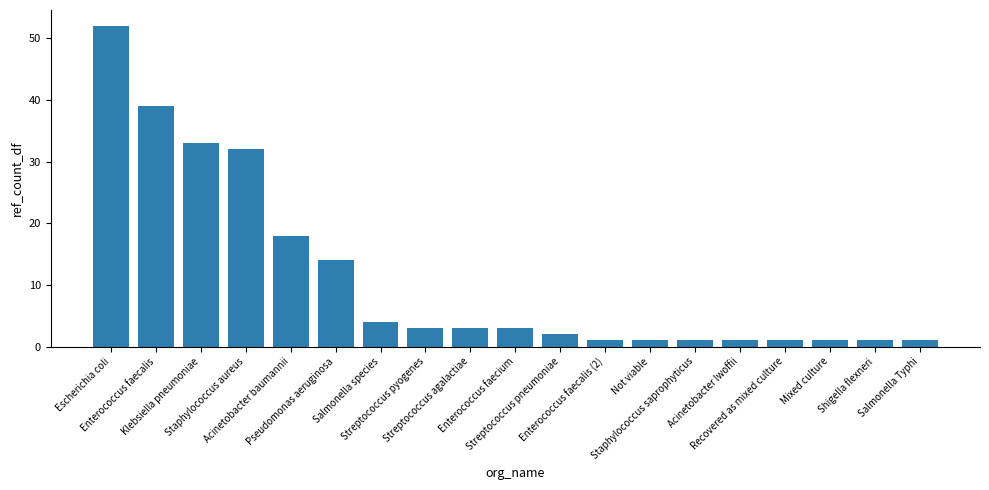

What is the maximum value shown in the chart?

52